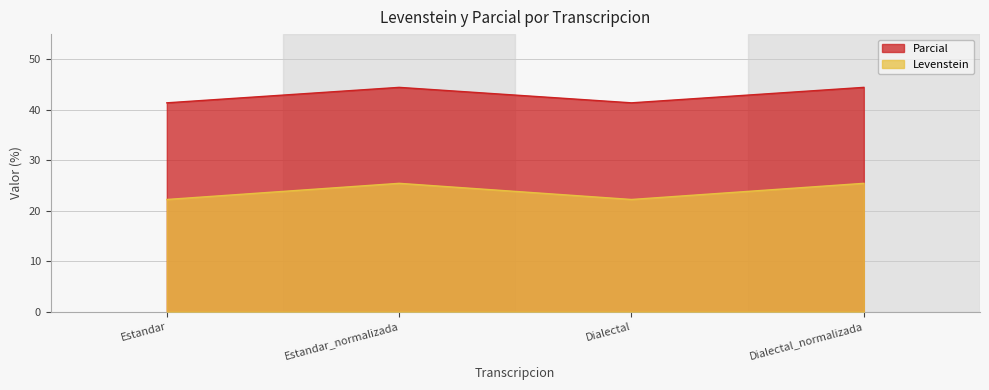

What is the spread (max minus min) of values at Dialectal?

19.2